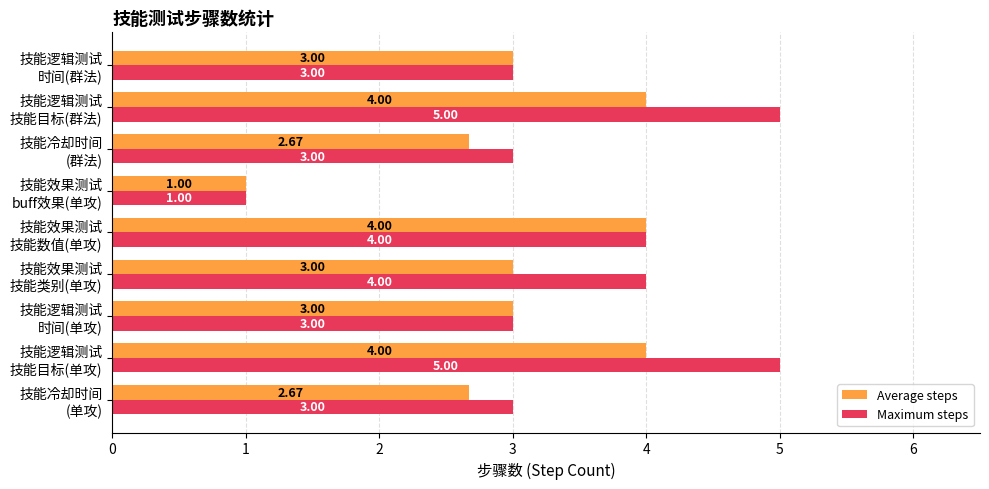

What is the sum of all Maximum steps values?

31.0